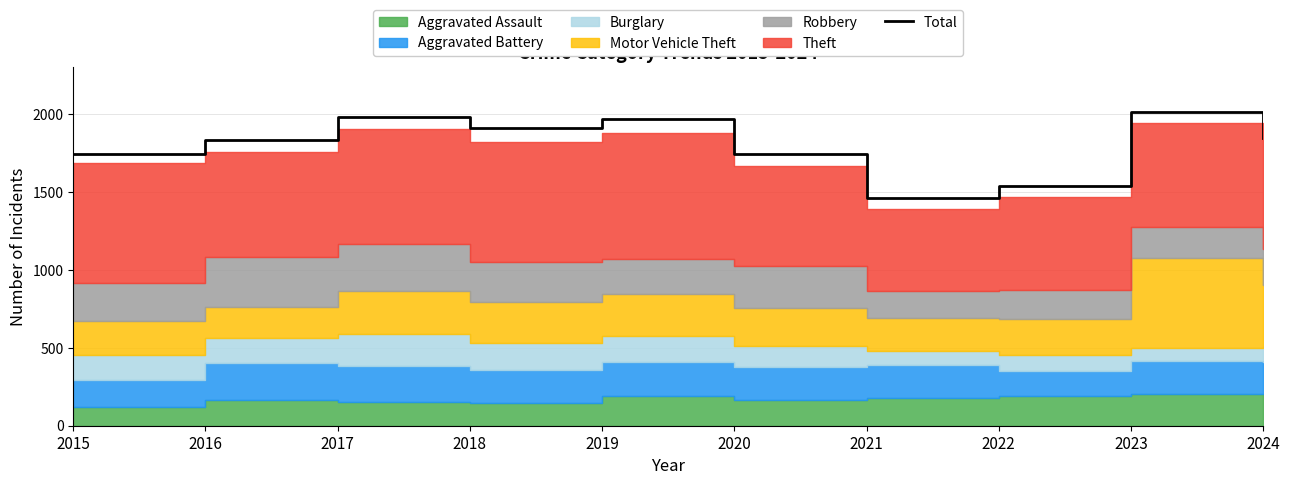

Reading left to right, what are all the values shown in this chart?

2015=1742	2016=1833	2017=1981	2018=1908	2019=1967	2020=1744	2021=1461	2022=1541	2023=2014	2024=1844